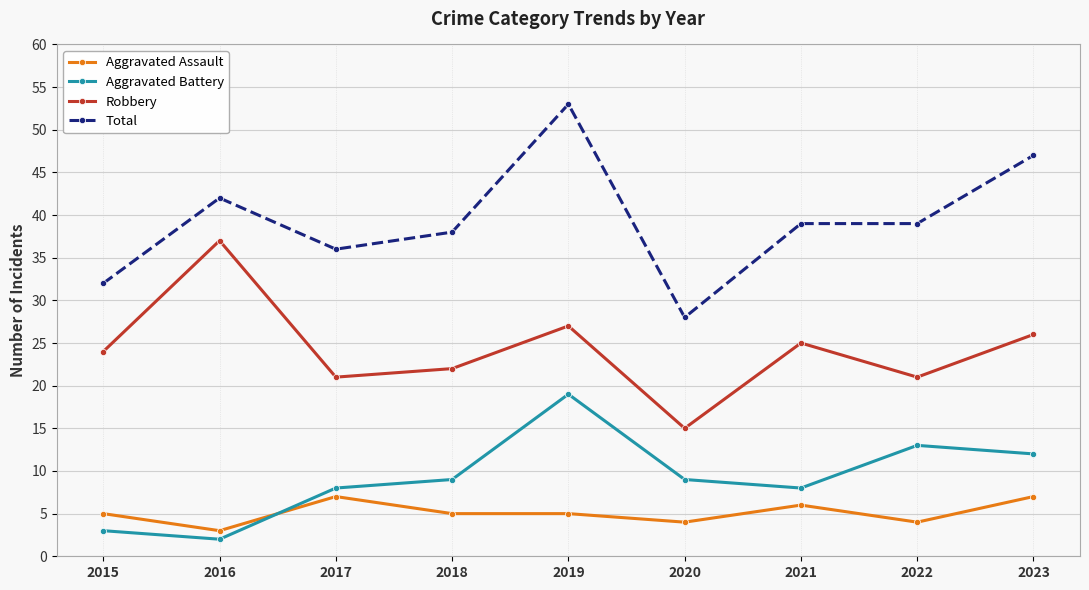

True or false: Aggravated Battery has a value of 2 at 2016.

True